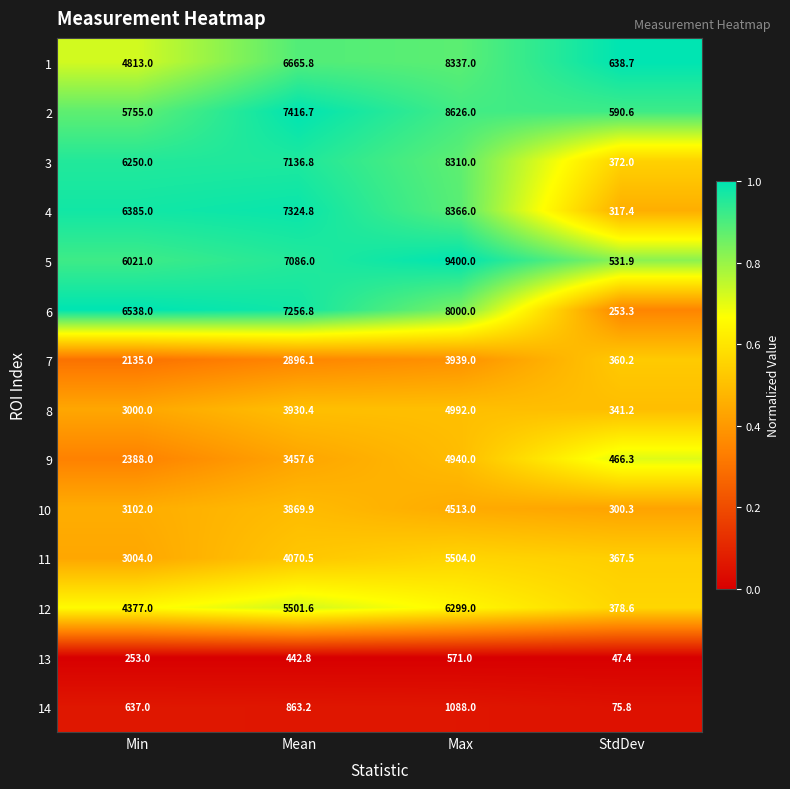

At which label does 3 reach its peak?

Max